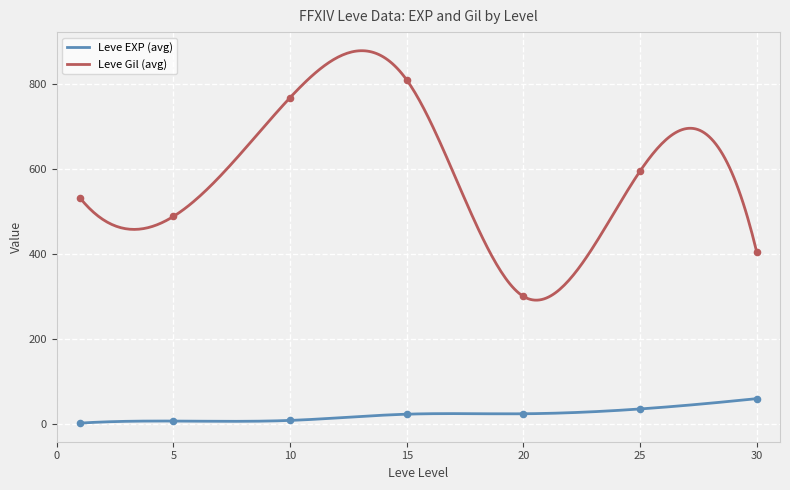

True or false: Leve EXP (avg) and Leve Gil (avg) cross at least once.

False